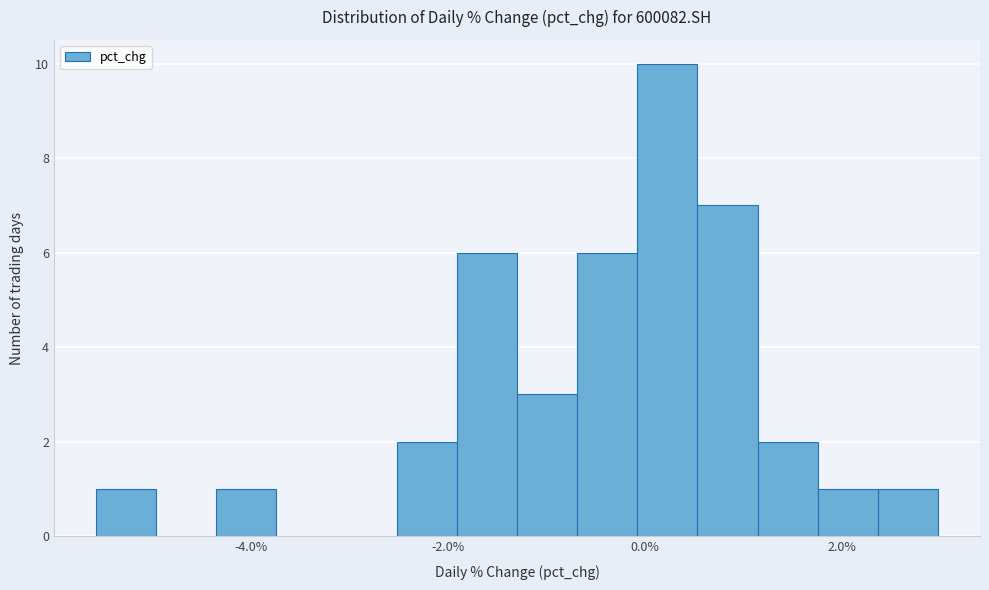

Read against the x-axis, roughly where is the centre of the tallest bar?

0.2